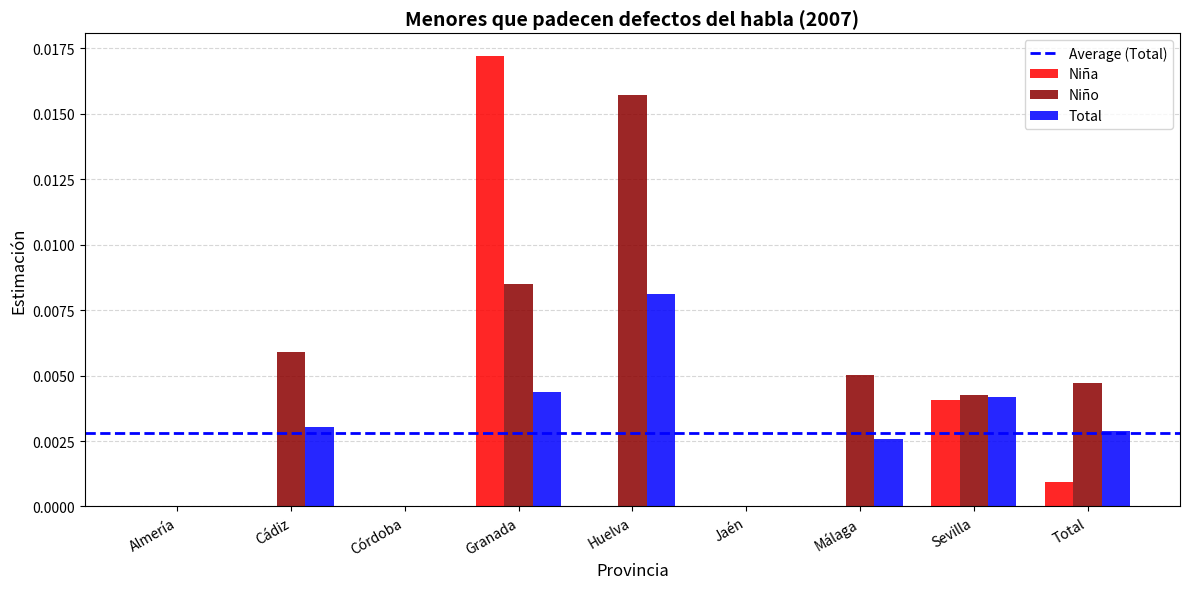

Which series changed the most between Córdoba and Málaga?

Niño